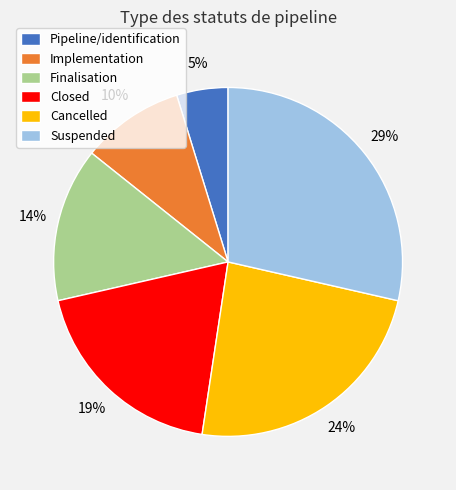

To the nearest percent, what percentage of the pie is Implementation?

10%